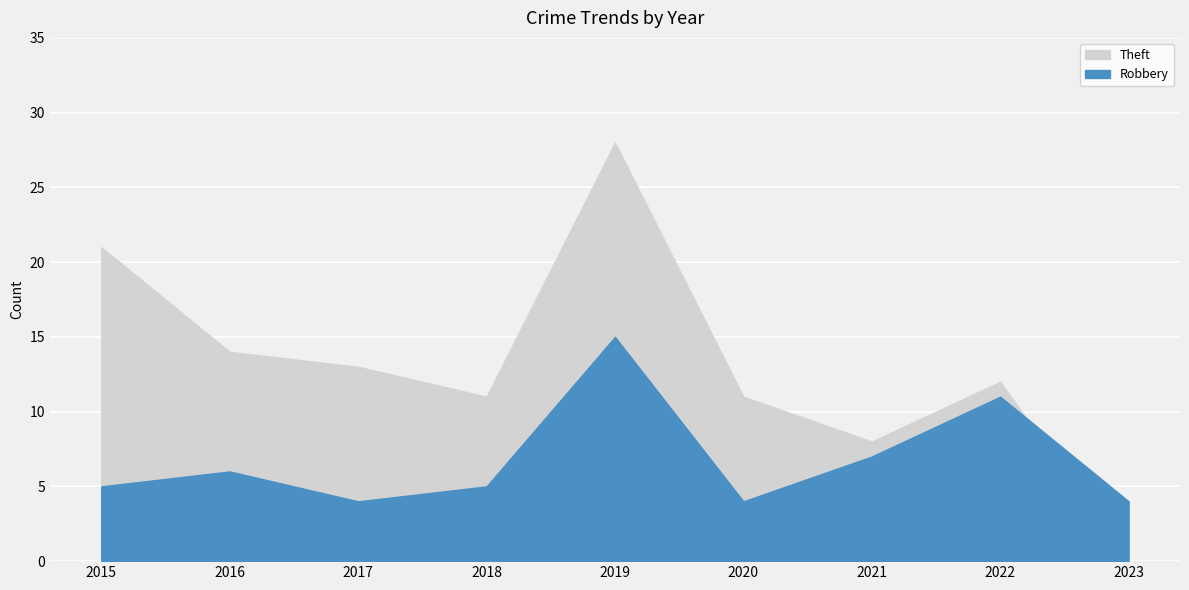

Where do Robbery and Theft first cross each other?

2022 and 2023